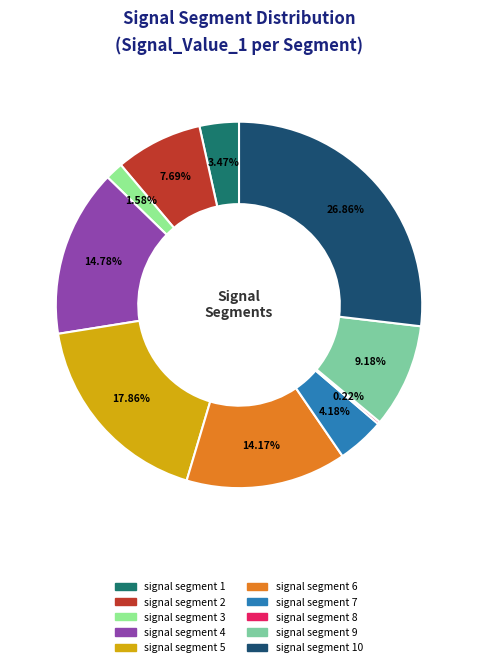

Does any single category account for the majority?

No